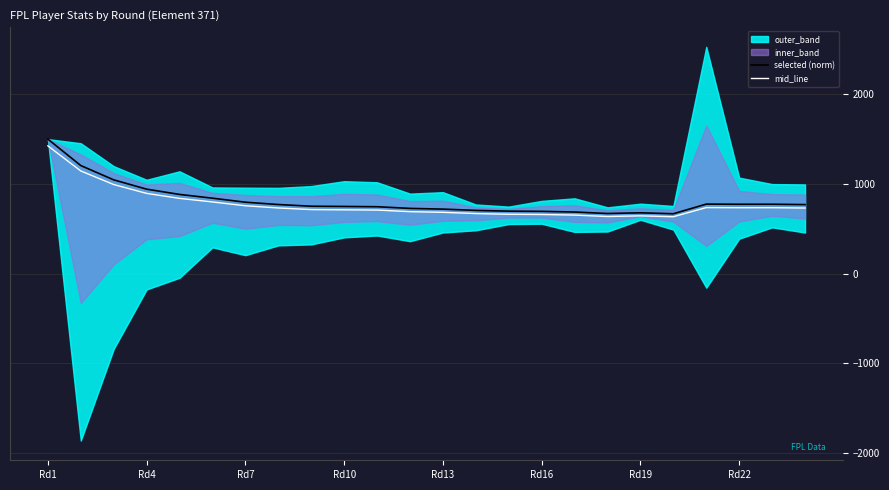

At which label does mid_line reach its peak?

Rd1